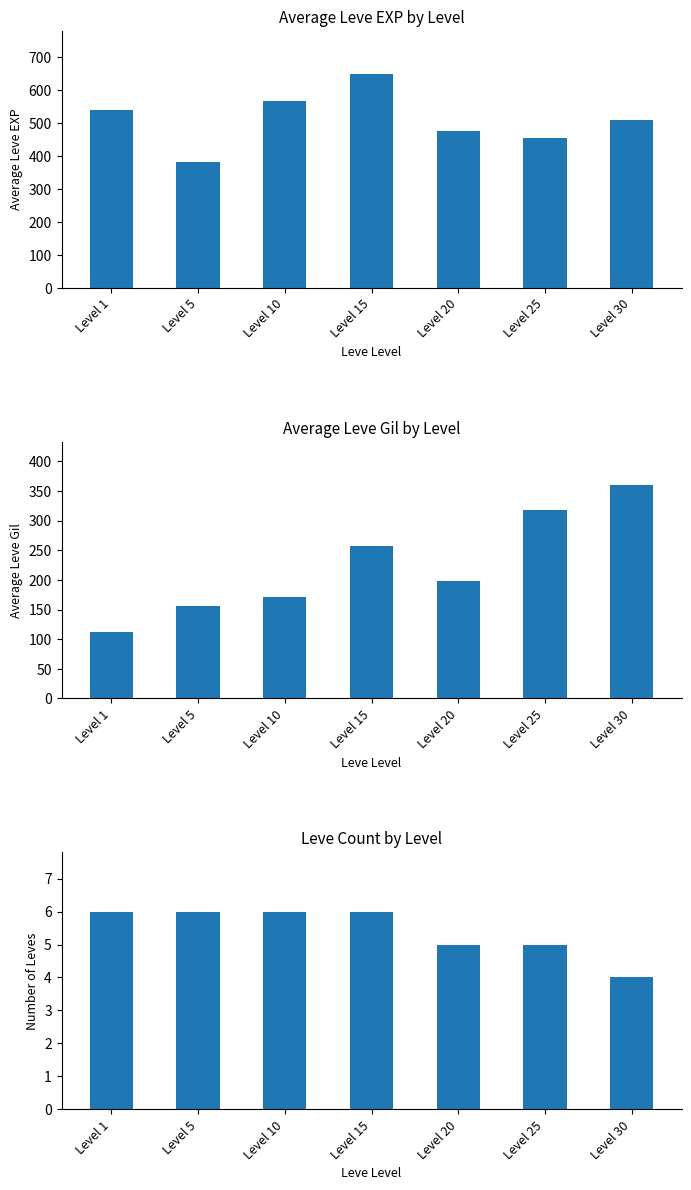

True or false: Average Leve Gil has a value of 361.0 at Level 30.

True